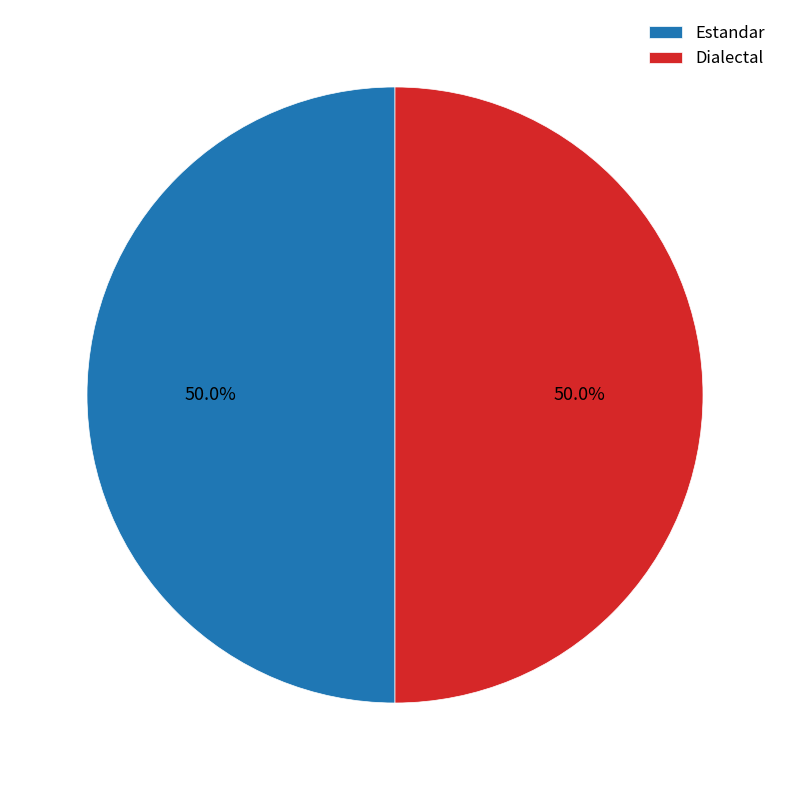

Combined, do Estandar and Dialectal account for over 50%?

Yes